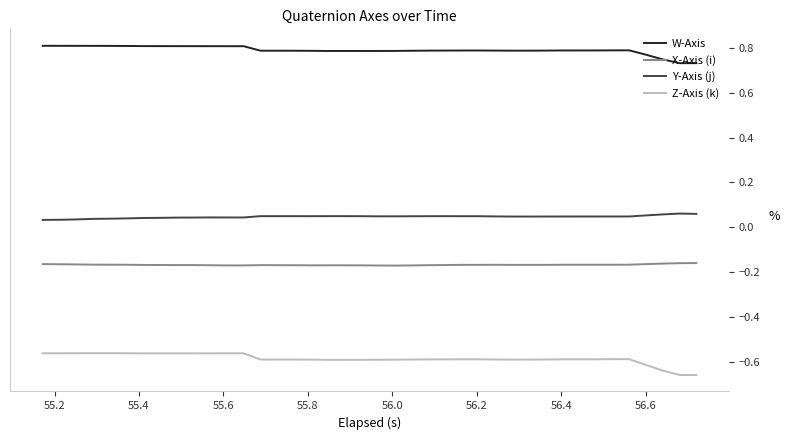

How many lines are shown in the chart?

4